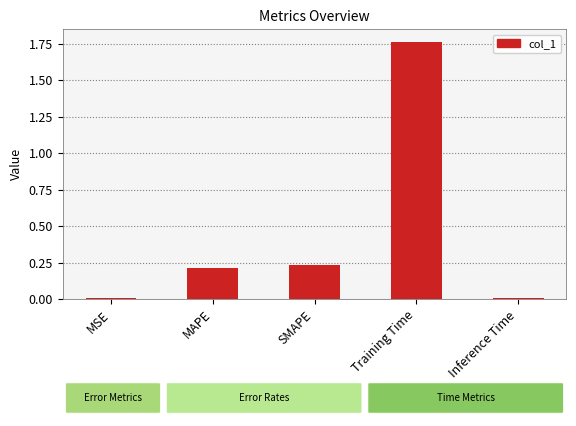

What is the label of the 2nd bar from the right?

Training Time